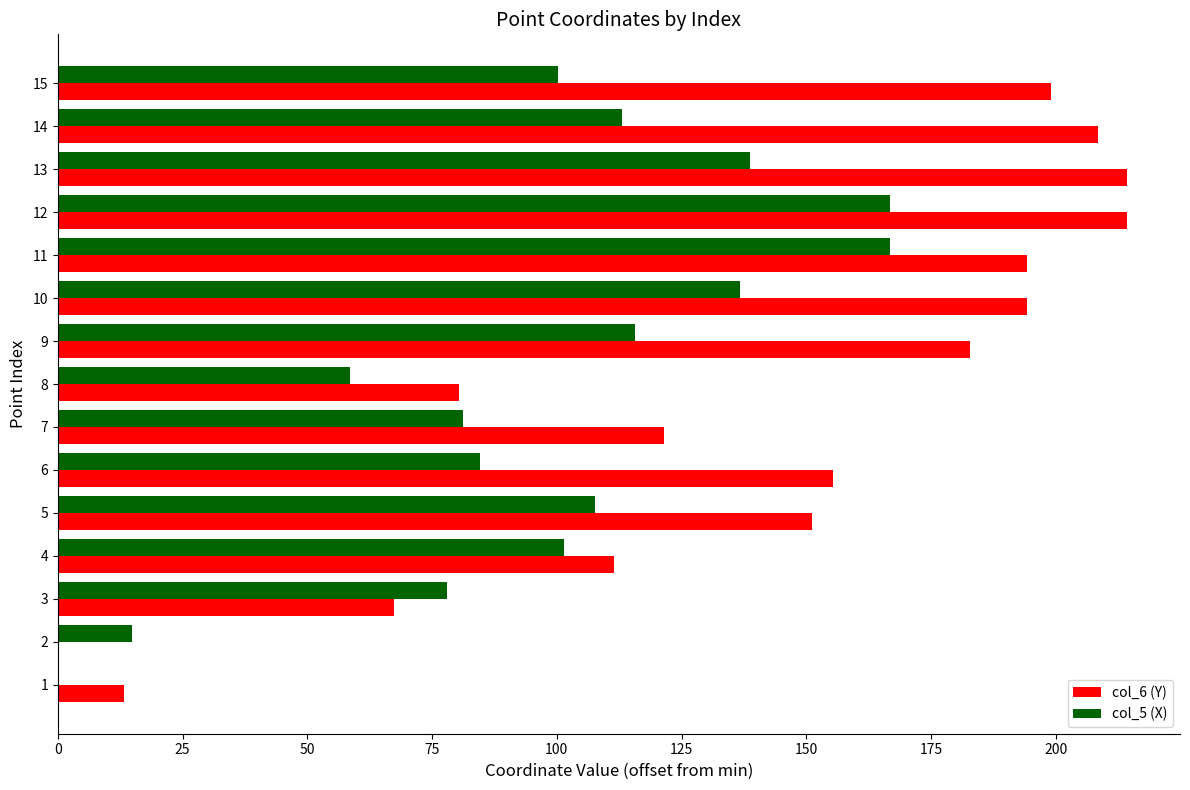

What is the sum of all col_6 (Y) values?

2107.3